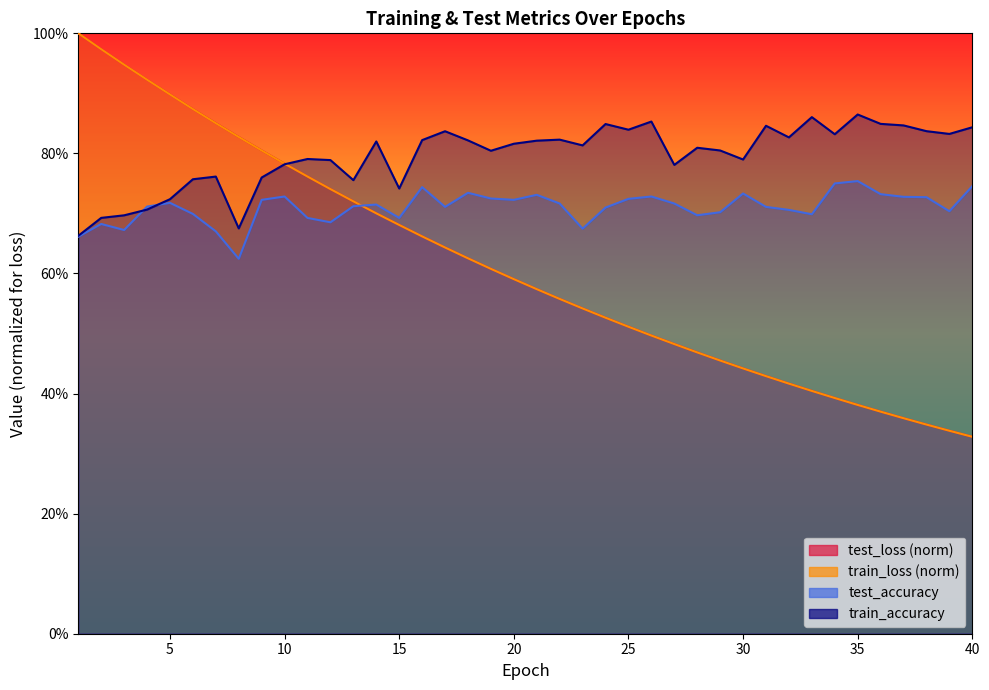

Which series changed the most between 3 and 14?

train_loss